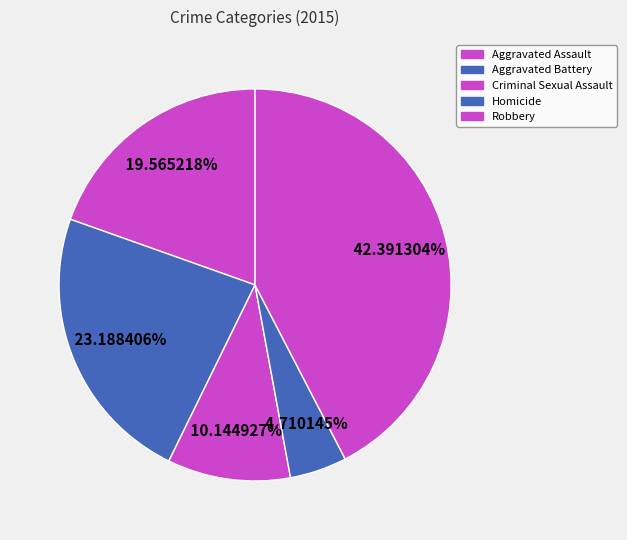

How much of the chart is everything except Homicide?

95.3%